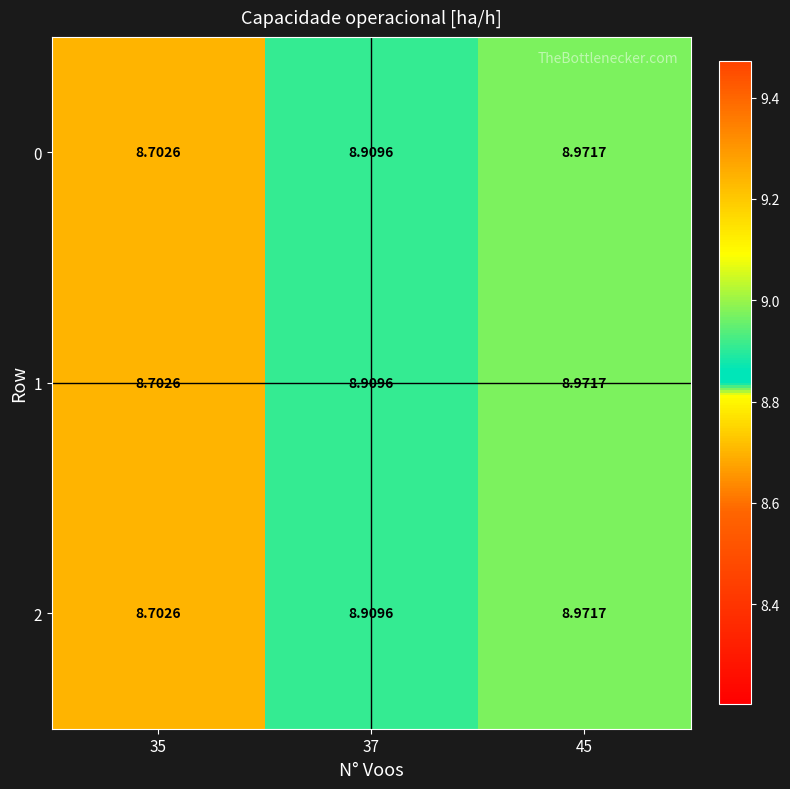

Is the value of 1 at 45 greater than the value of 2 at 37?

Yes